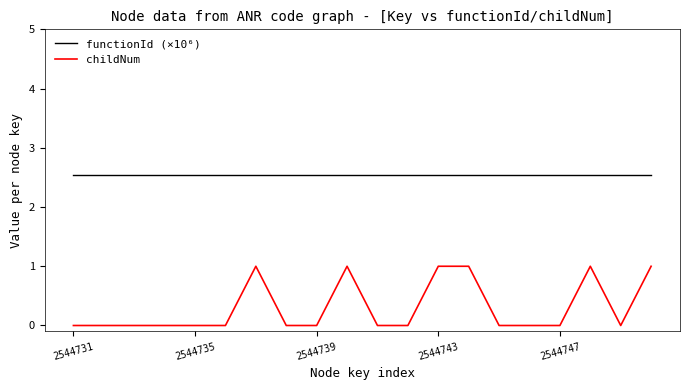

What is the highest value of the functionId (×10⁶) series?

2.5